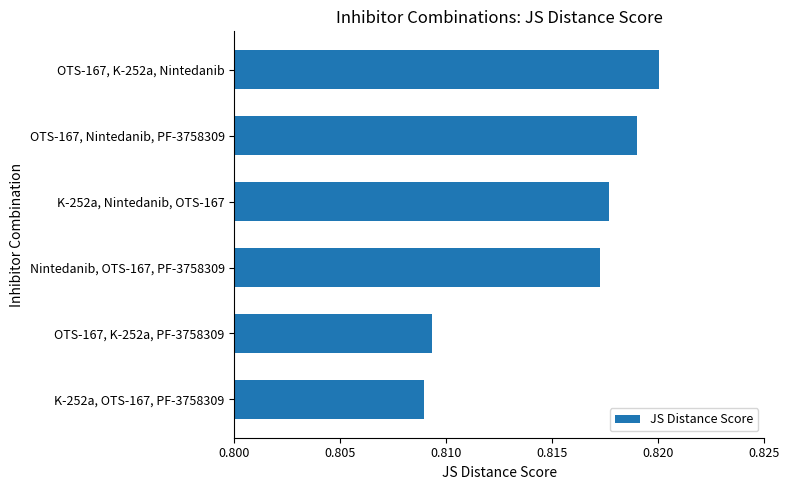

True or false: the data shows 0.5 at OTS-167, K-252a, Nintedanib.

False